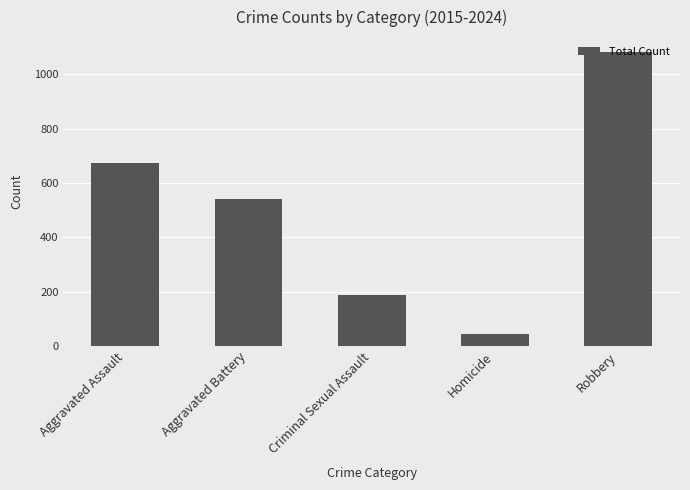

What is the label of the 1st bar from the left?

Aggravated Assault